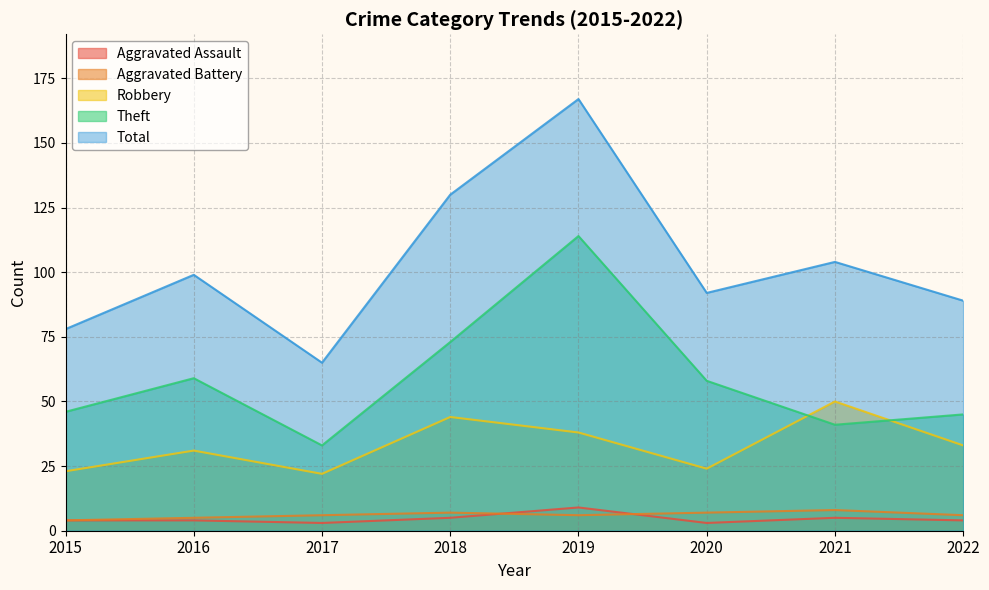

List the series in order of their peak value, lowest first.

Aggravated Battery, Aggravated Assault, Robbery, Theft, Total